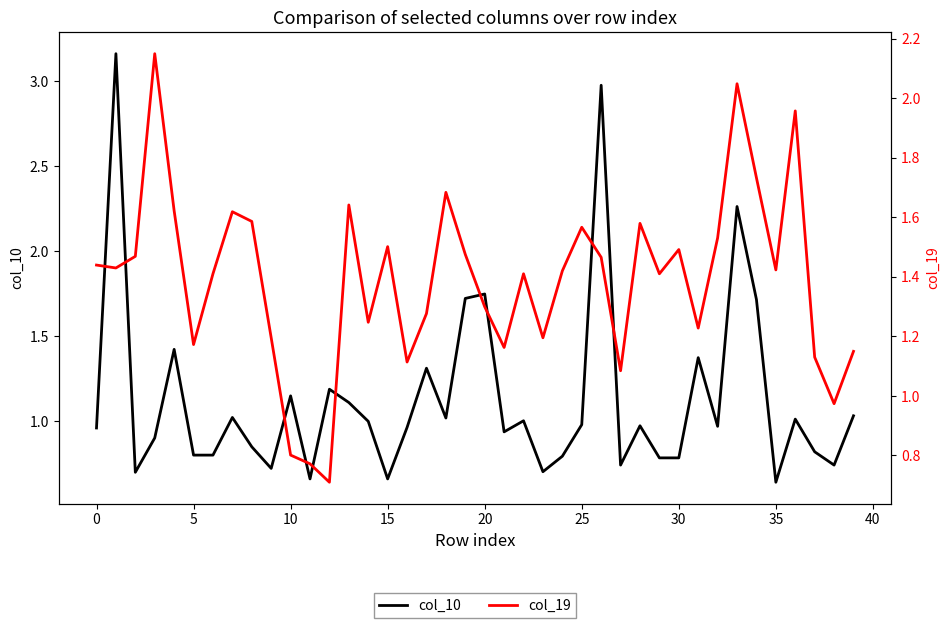

Rank the series at 0 from highest to lowest value.

col_19, col_10